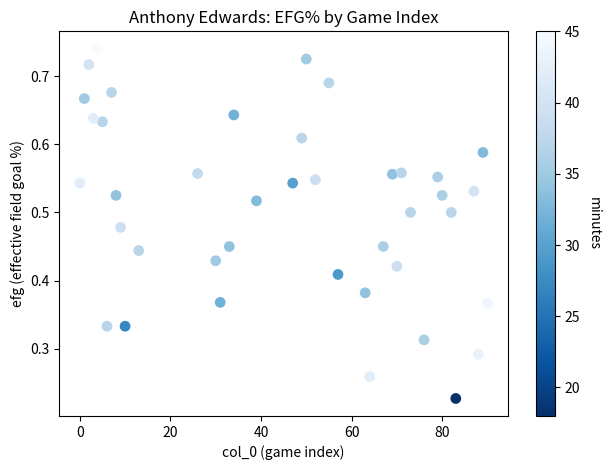

What is the range of X values (max minus min)?

90.0